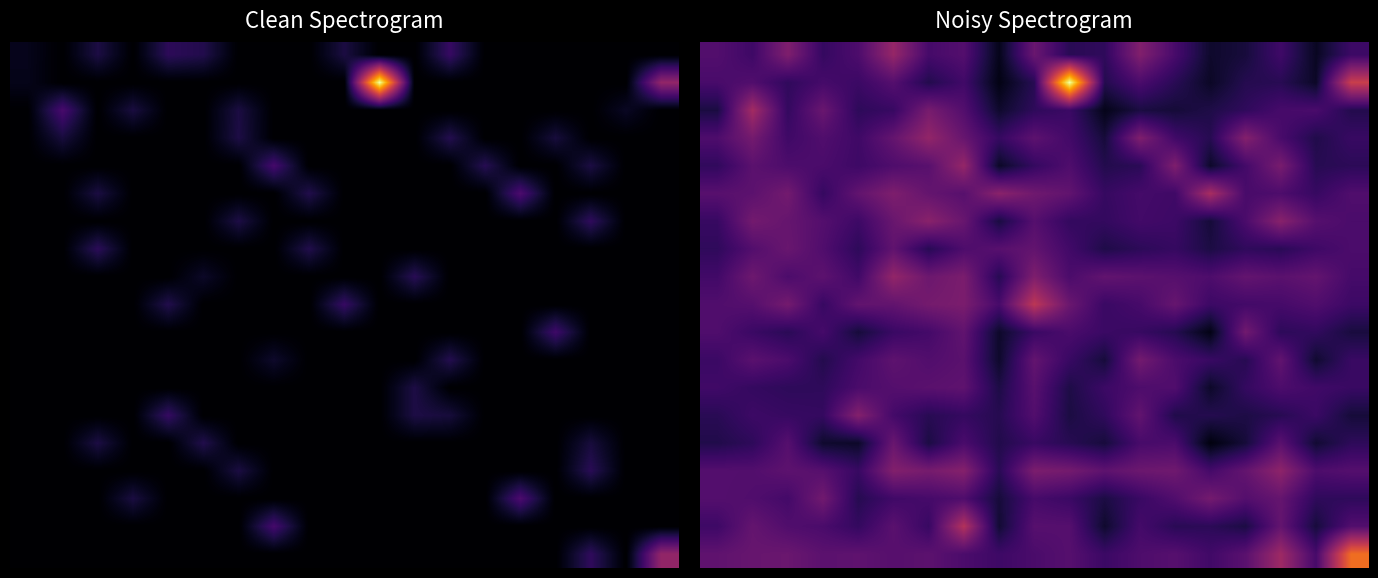

Between 13 and 3, which is larger?

13